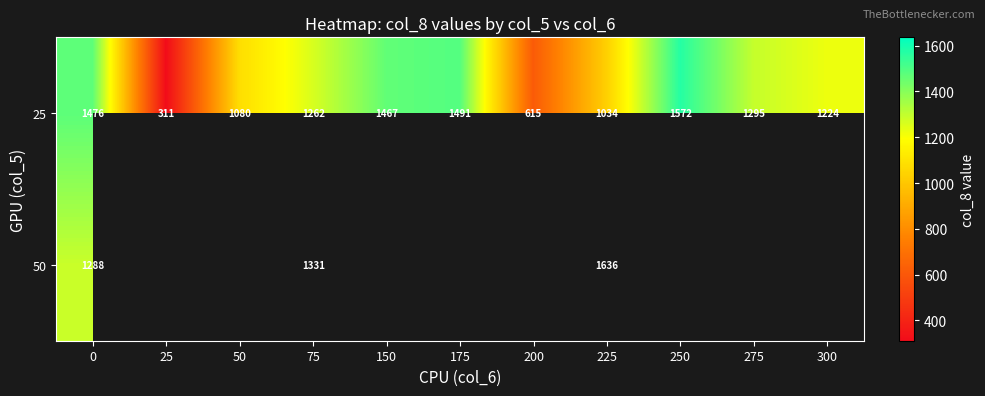

What is the highest value of the 25 series?

1572.1